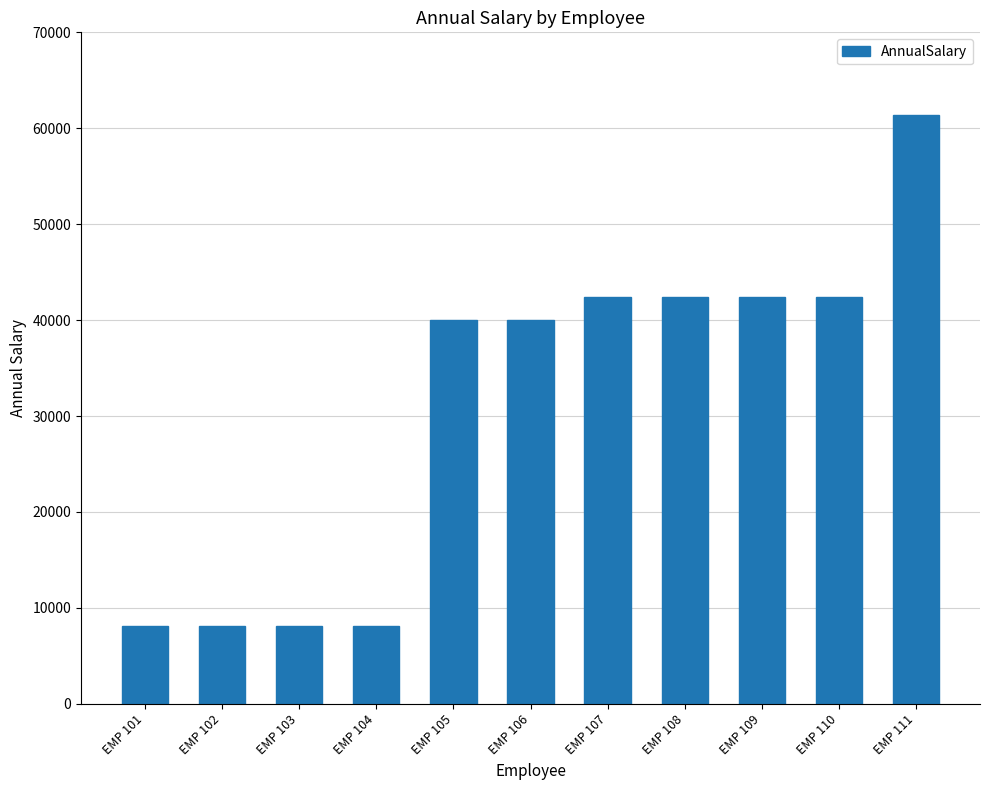

Count the number of values greater than 40042.

7